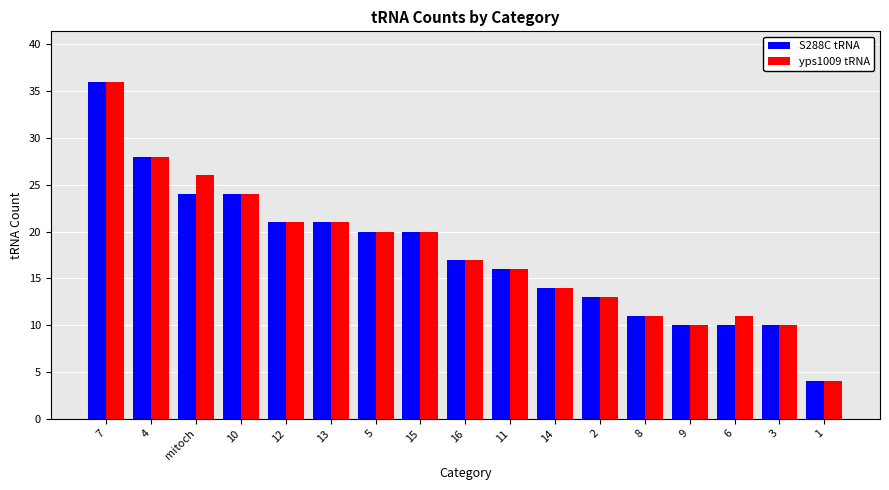

What is the label of the 1st bar from the right?

1